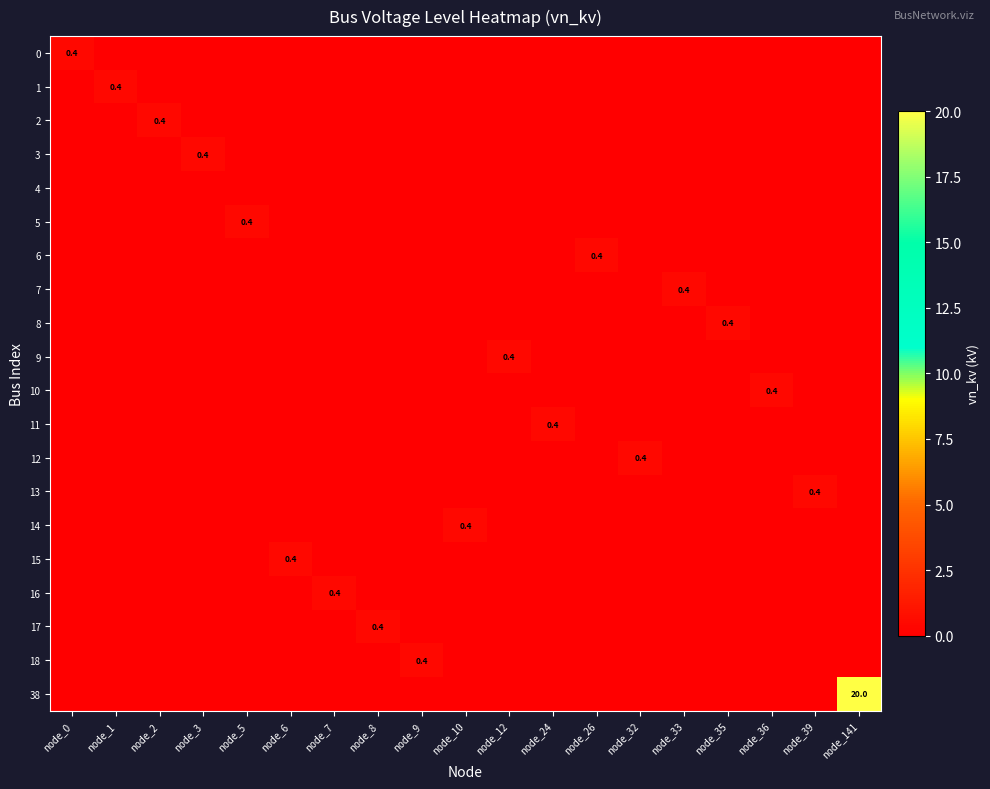

Rank the categories by 16 value from lowest to highest.

node_0, node_1, node_2, node_3, node_5, node_6, node_8, node_9, node_10, node_12, node_24, node_26, node_32, node_33, node_35, node_36, node_39, node_141, node_7